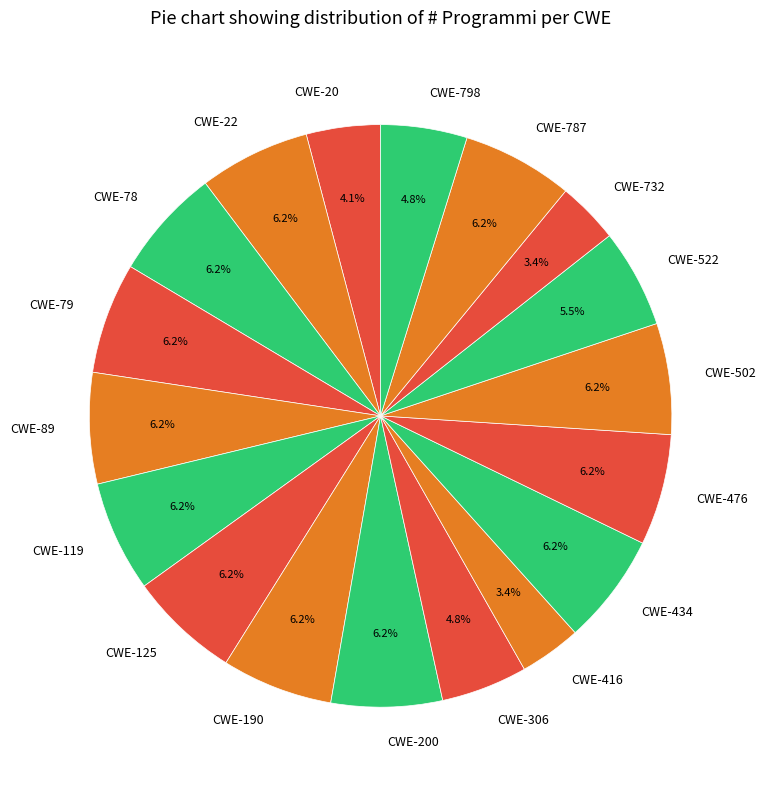

True or false: CWE-732 accounts for 18% of the total.

False